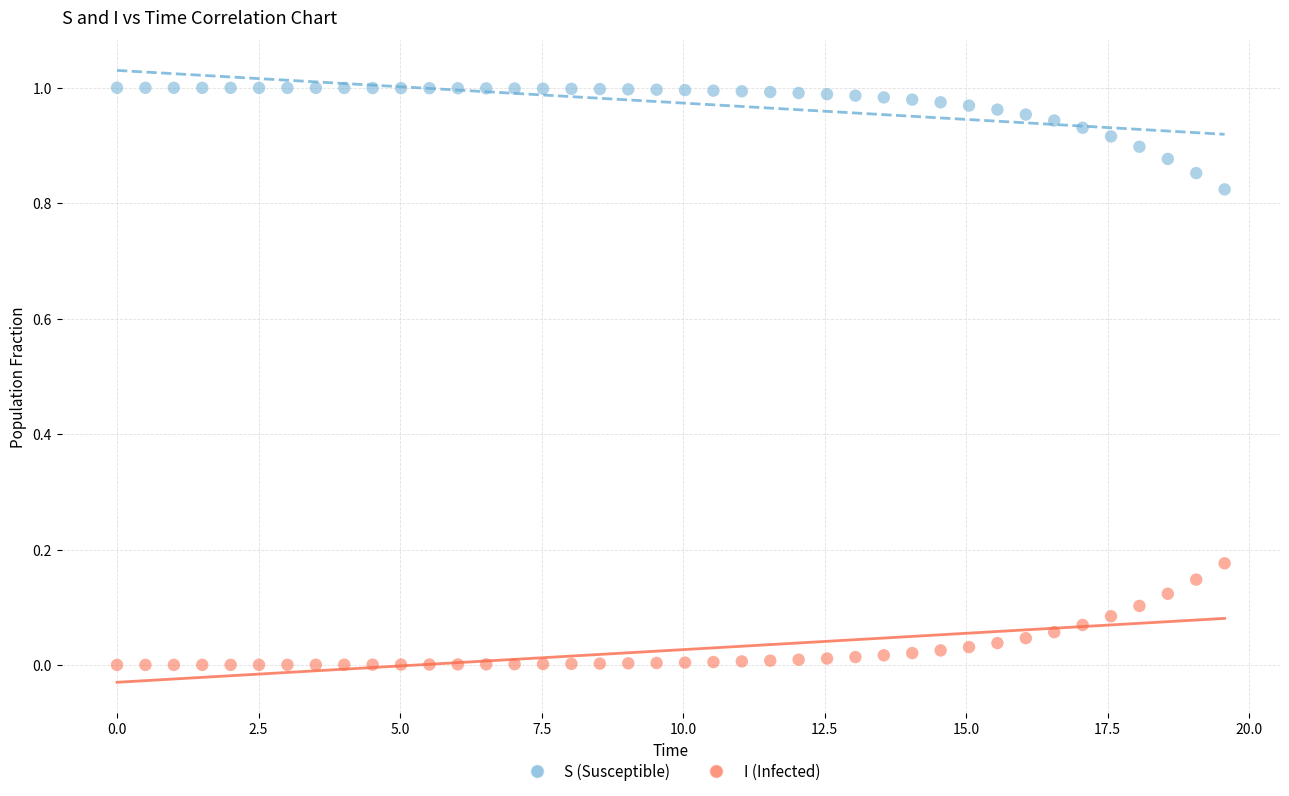

Which series contains the lowest Y value?

I (Infected)